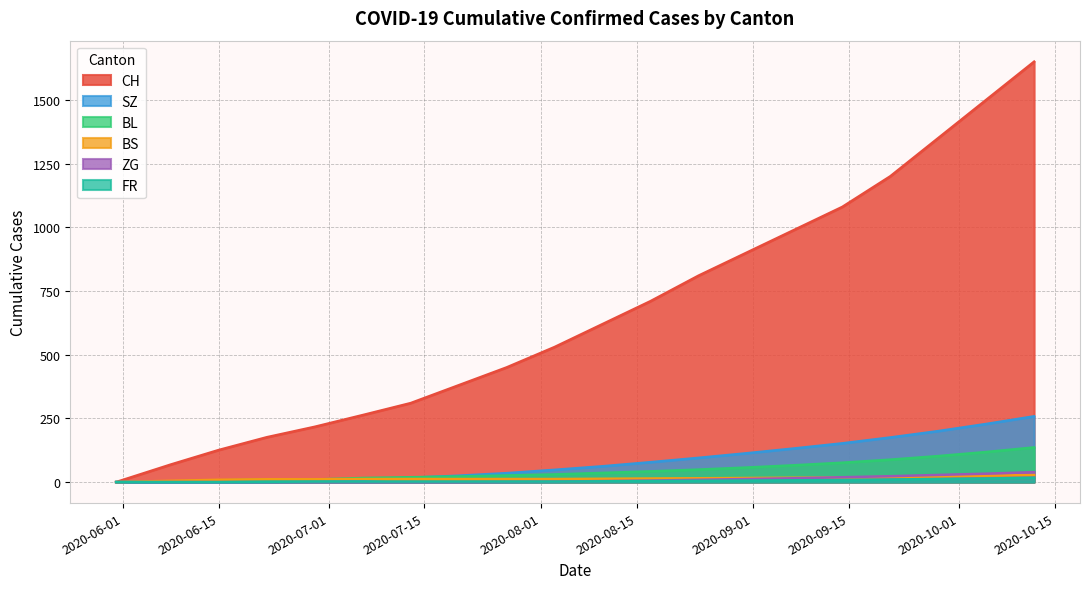

What is the greatest value displayed?

1650